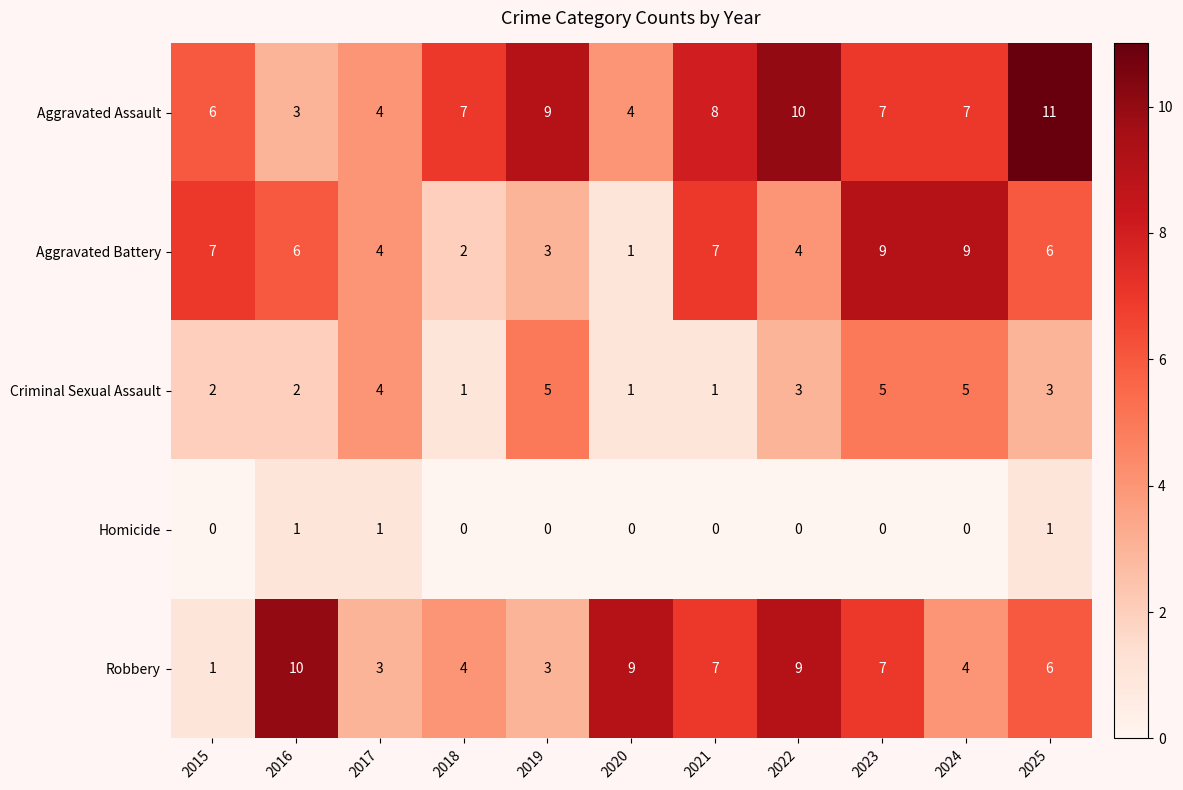

What is the average value of the Robbery series?

6